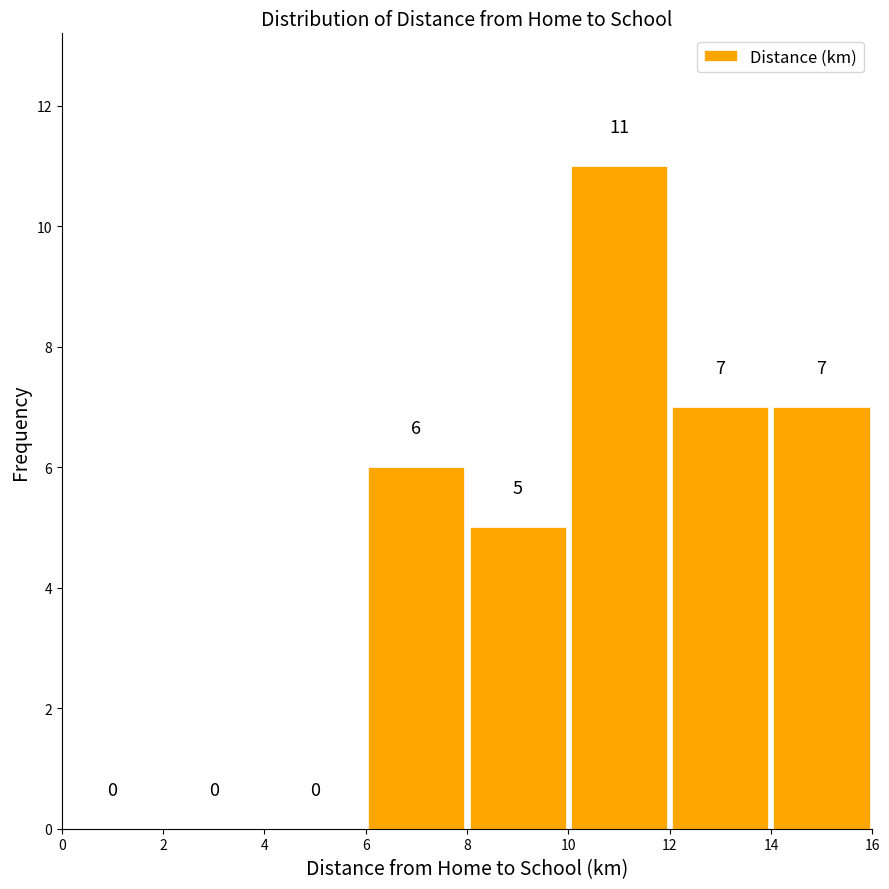

What is the height of the bar covering 12 to 14 on the x-axis?

7